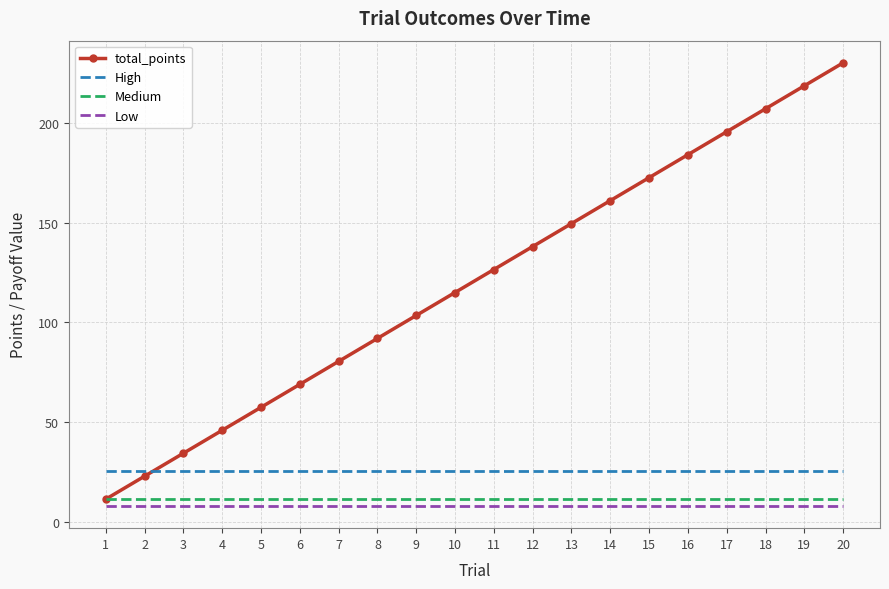

True or false: Low and total_points cross at least once.

False